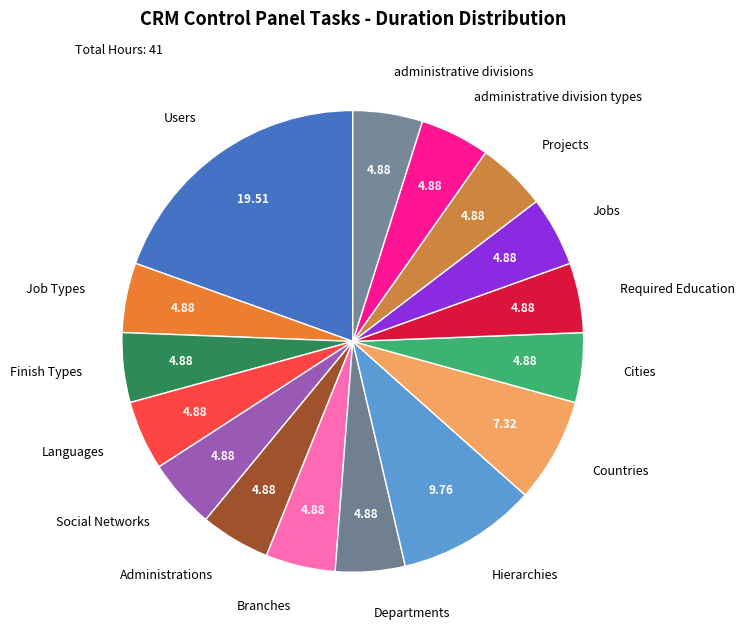

Does Projects account for over 50% of the chart?

No